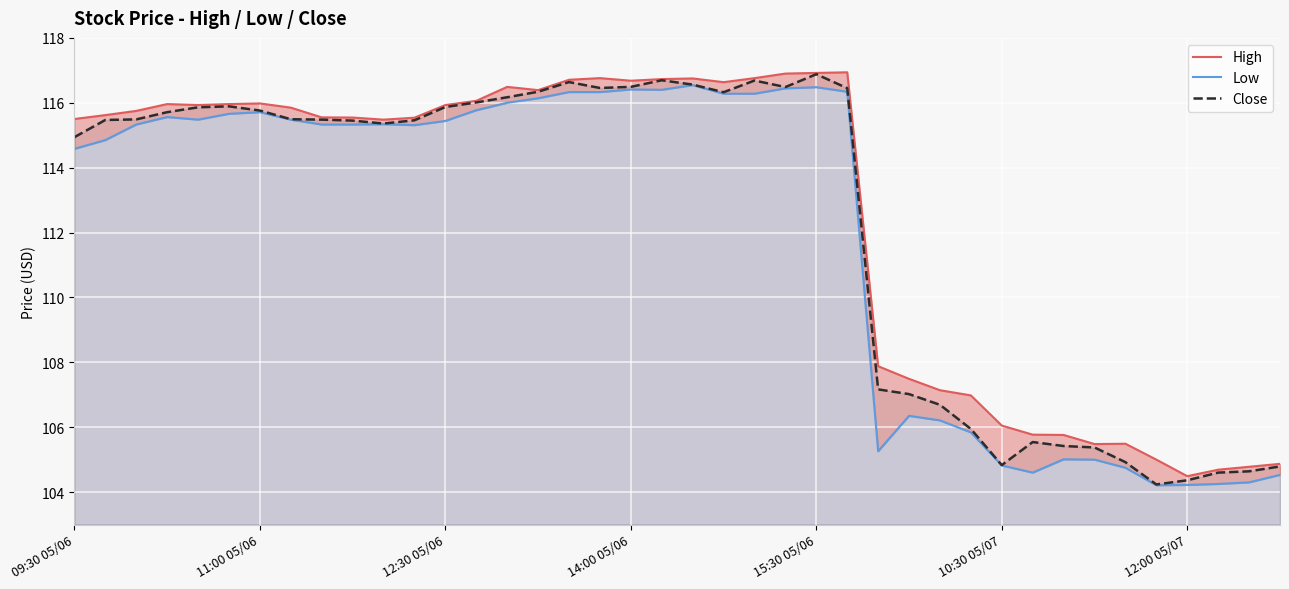

What is the difference between the maximum and second lowest values in the High series?

12.2